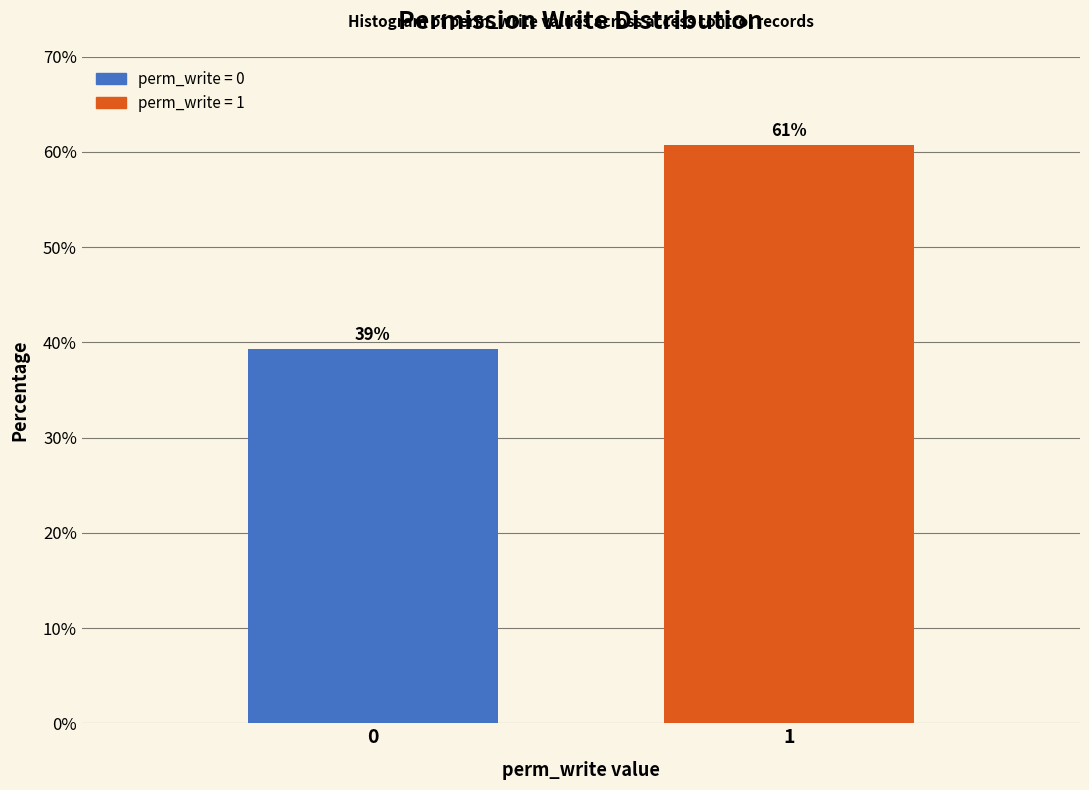

Approximately how many times larger is the value at 0 compared to 1?

0.6